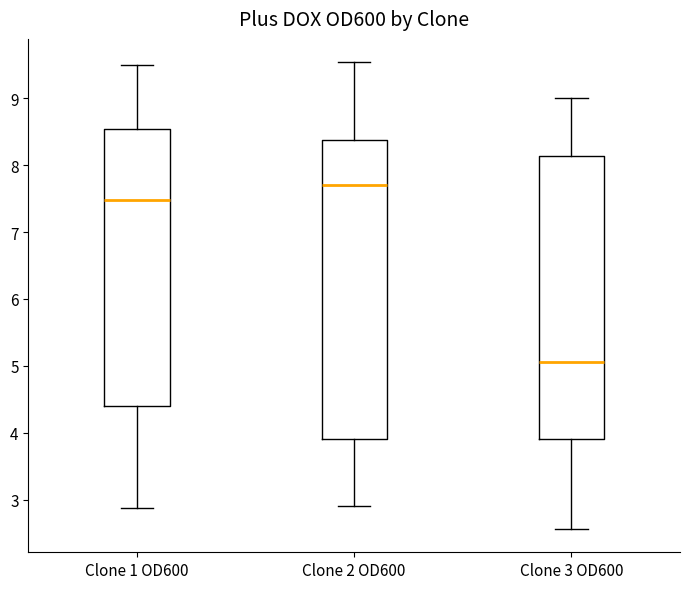

Where does the upper whisker of the box for Clone 2 OD600 end on the y-axis? The values are not printed on the chart, so give them approximately, as read against the axis.

9.5